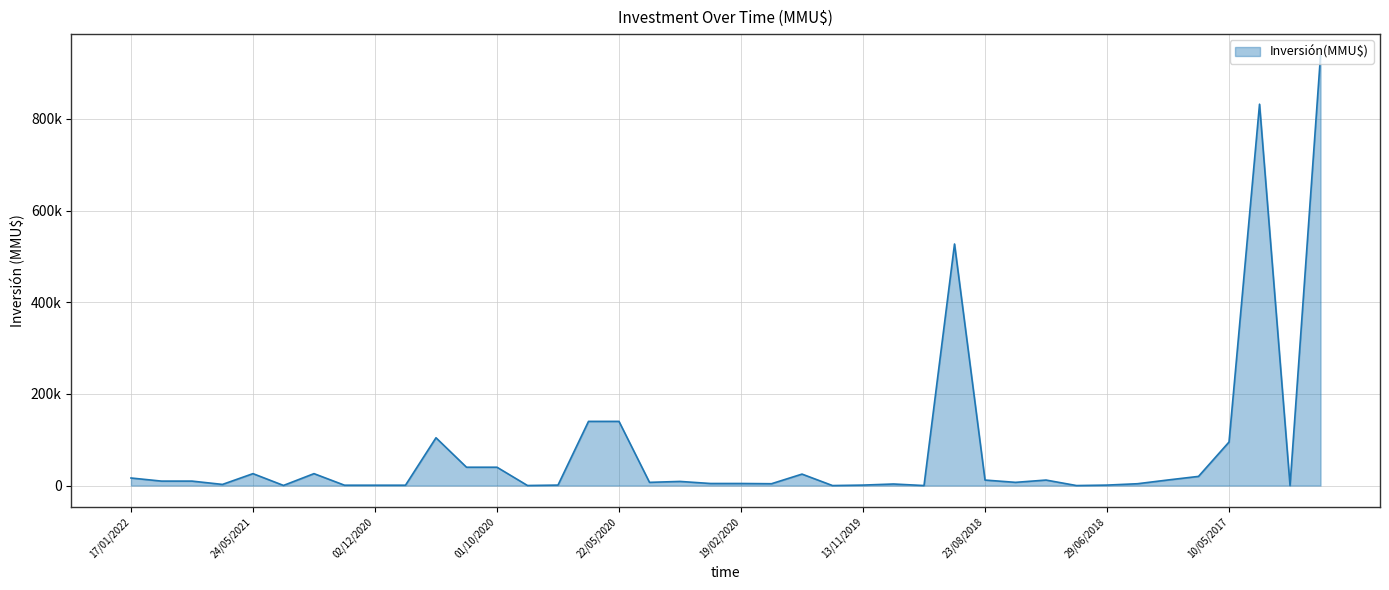

Does the chart display data point markers on the line(s)?

No